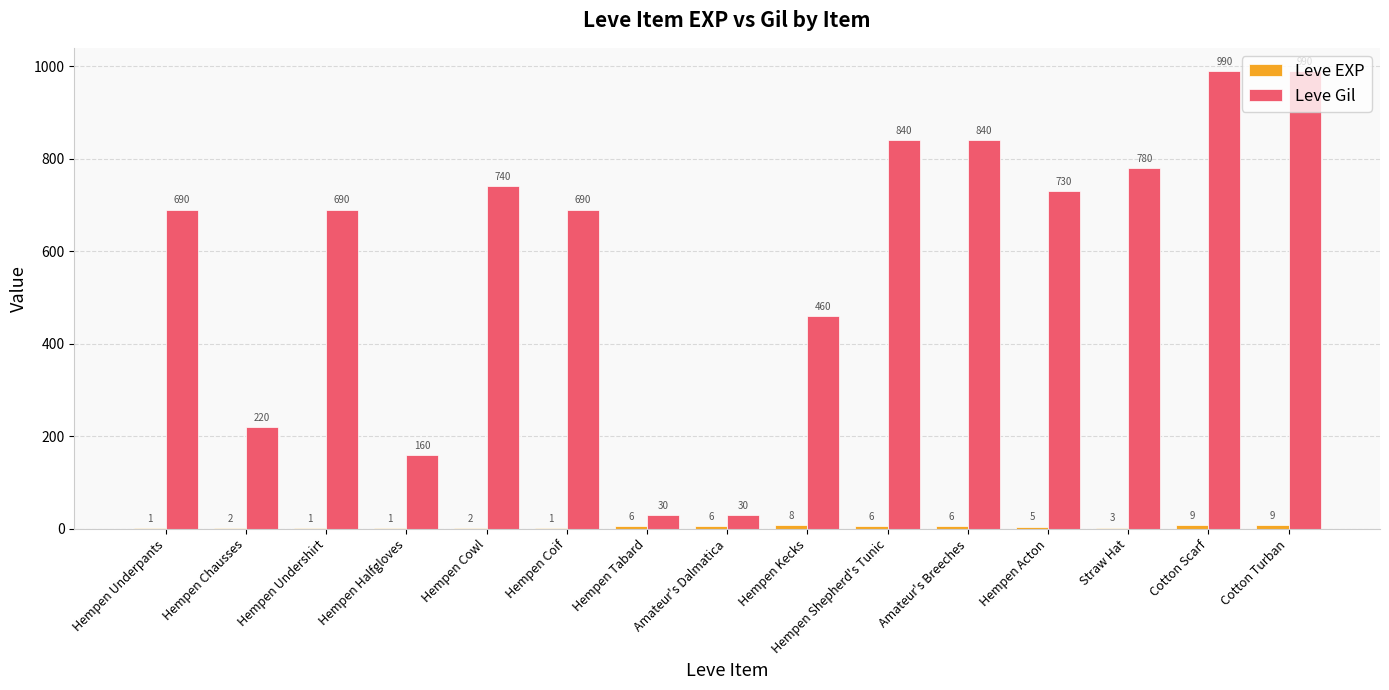

What is the total value across all series at Cotton Scarf?

999